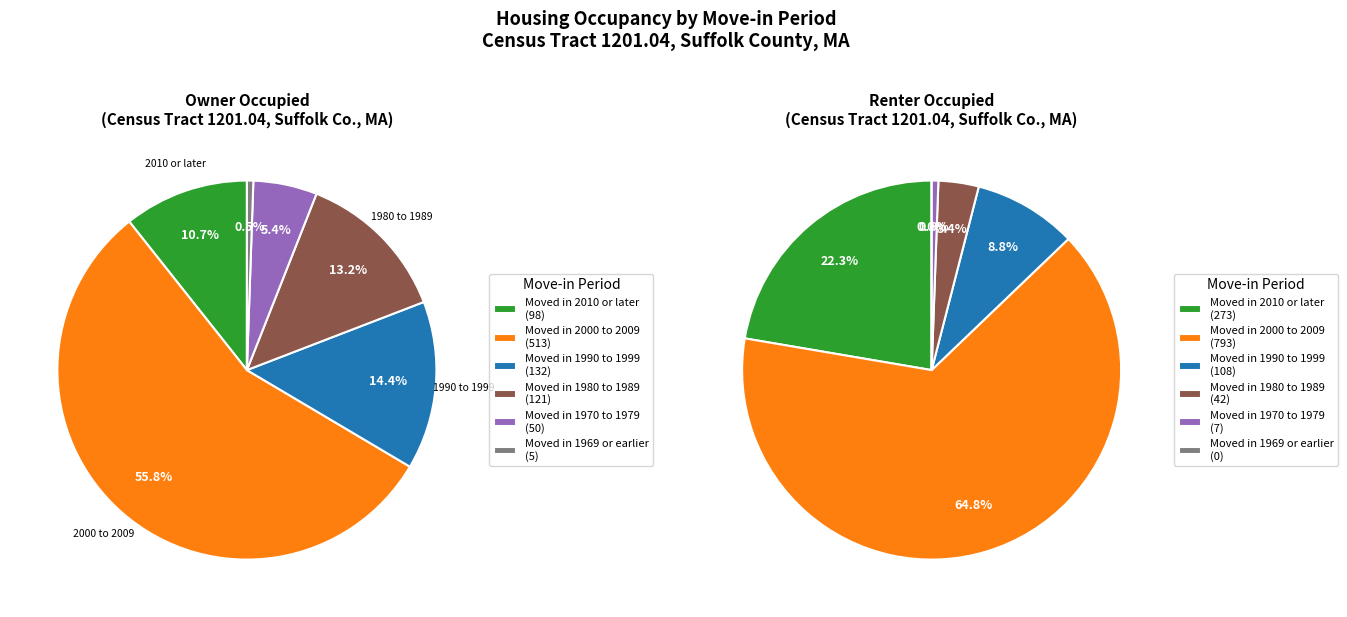

To the nearest percent, what is the combined percentage of Renter occupied and Owner occupied?

100%